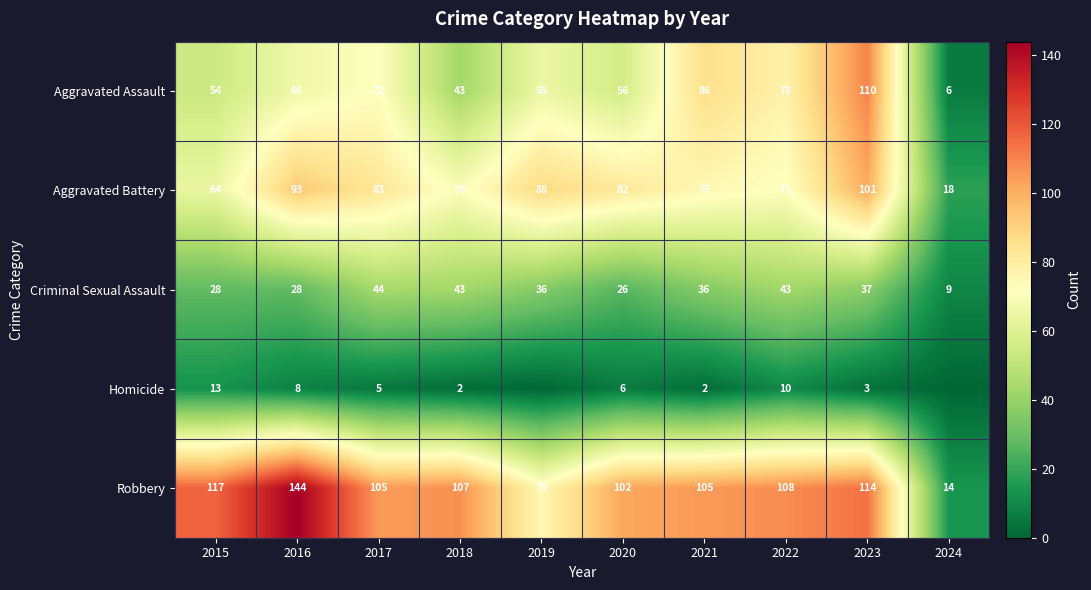

What is the highest value of the Aggravated Battery series?

101